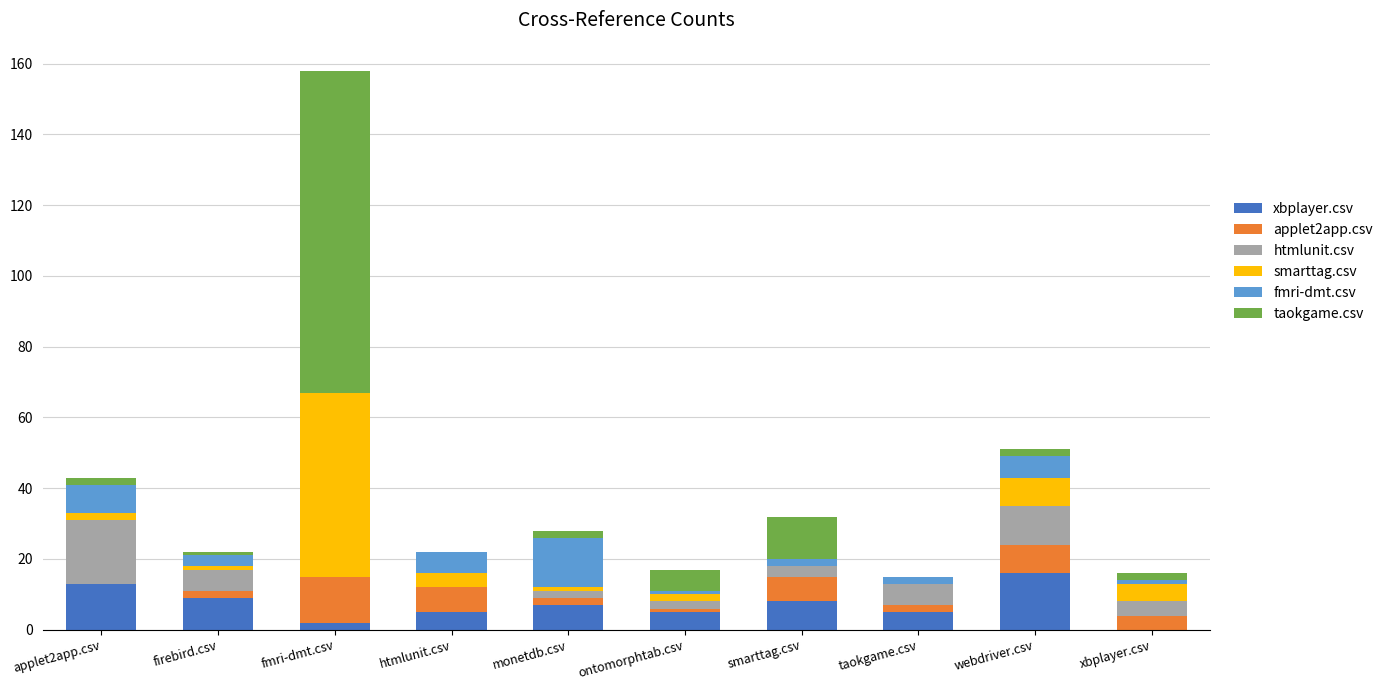

At which category is the sum across all series the highest?

fmri-dmt.csv